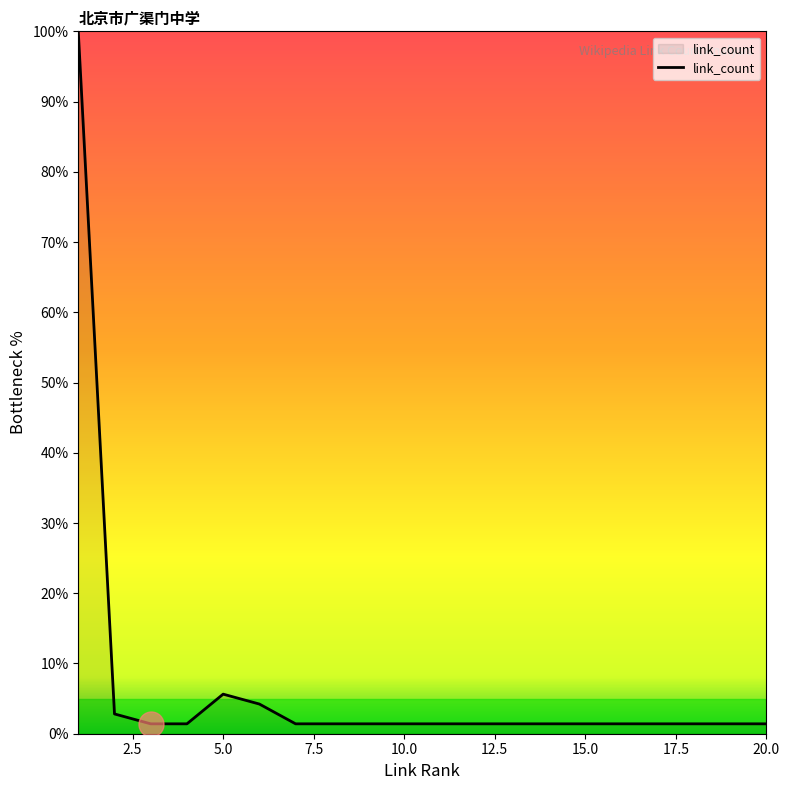

What is the difference between the maximum and second lowest values?

98.6